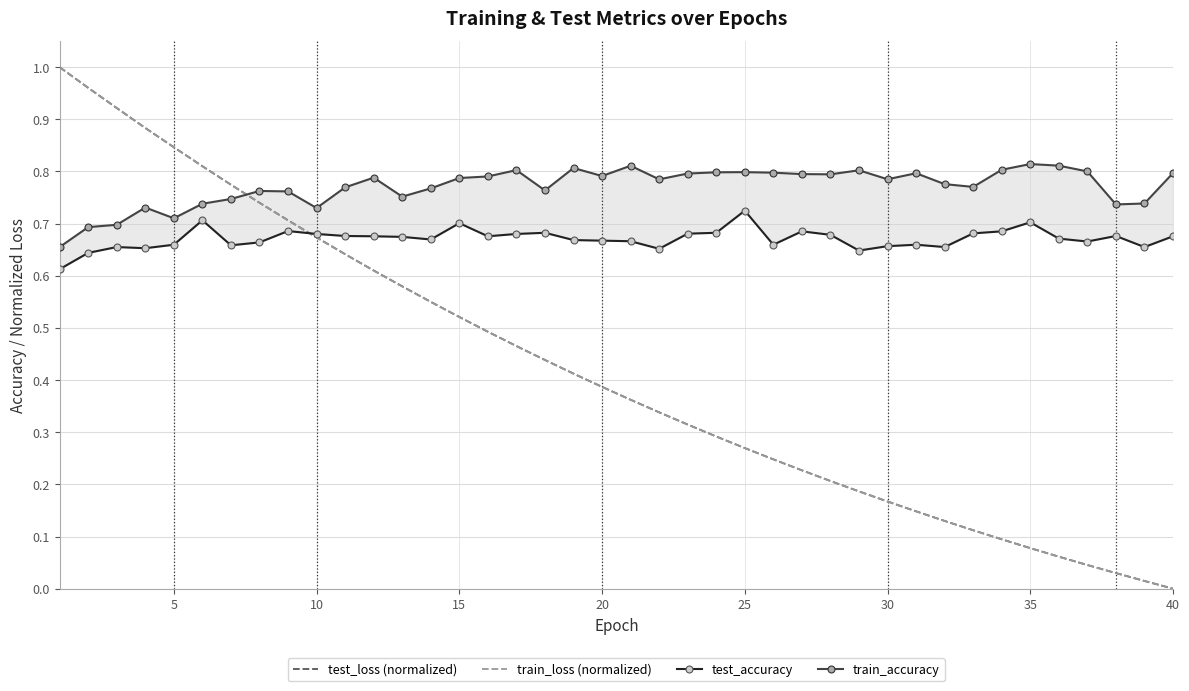

True or false: train_loss (normalized) has a value of 0.3 at 30.

False